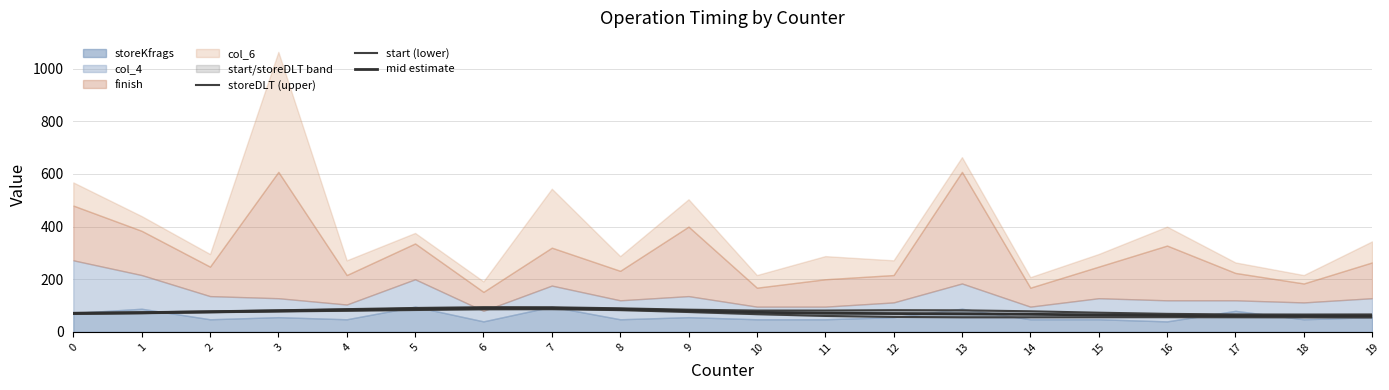

Reading right to left, extract all data points from this chart.

storeDLT (upper): 19=66.3	18=66.0	17=66.4	16=68.5	15=73.0	14=78.3	13=82.0	12=82.5	11=81.2	10=81.2	9=84.4	8=89.6	7=93.6	6=94.0	5=91.0	4=86.4	3=82.0	2=78.0	1=74.5	0=72.2
start (lower): 19=54.9	18=55.3	17=55.7	16=56.0	15=55.8	14=55.5	13=55.5	12=56.9	11=60.7	10=67.3	9=75.6	8=82.8	7=86.4	6=85.9	5=83.2	4=80.4	3=77.7	2=74.5	1=71.0	0=68.4
mid estimate: 19=60.6	18=60.7	17=61.0	16=62.3	15=64.4	14=66.9	13=68.8	12=69.7	11=70.9	10=74.2	9=80.0	8=86.2	7=90.0	6=89.9	5=87.1	4=83.4	3=79.9	2=76.3	1=72.8	0=70.3